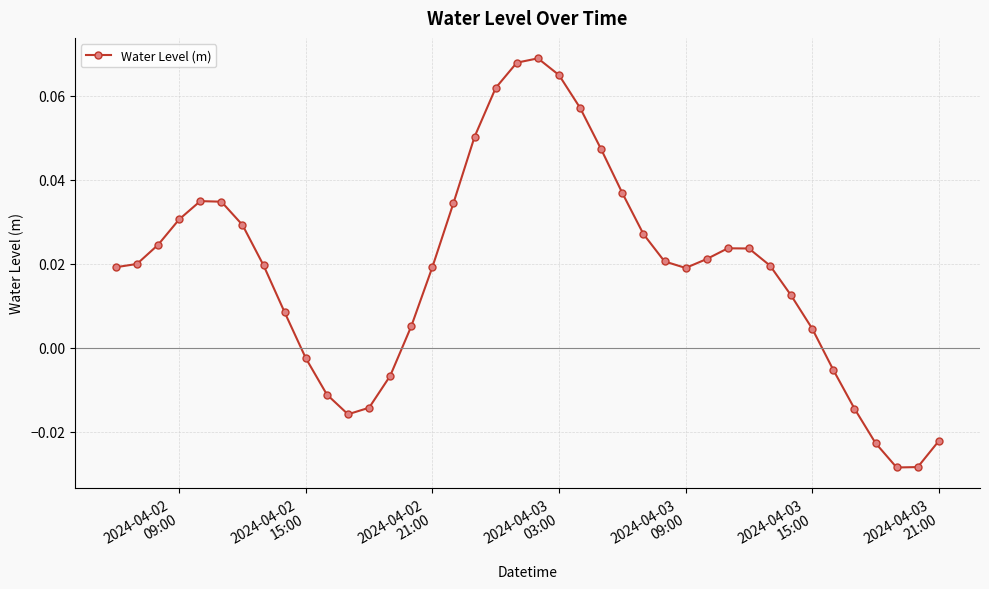

True or false: there are more than 1 points higher than both neighbors.

True